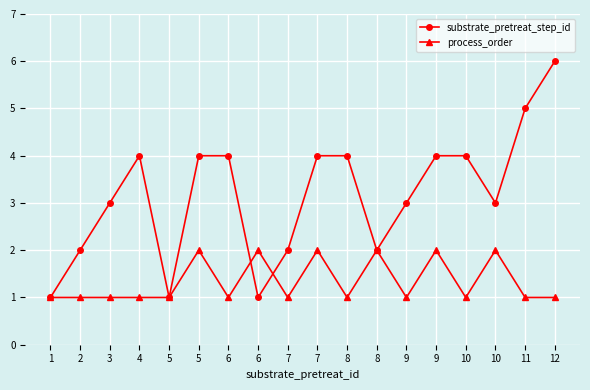

Rank the categories by process_order value from lowest to highest.

1, 2, 3, 4, 5, 6, 7, 8, 9, 10, 11, 12, 5, 6, 7, 8, 9, 10